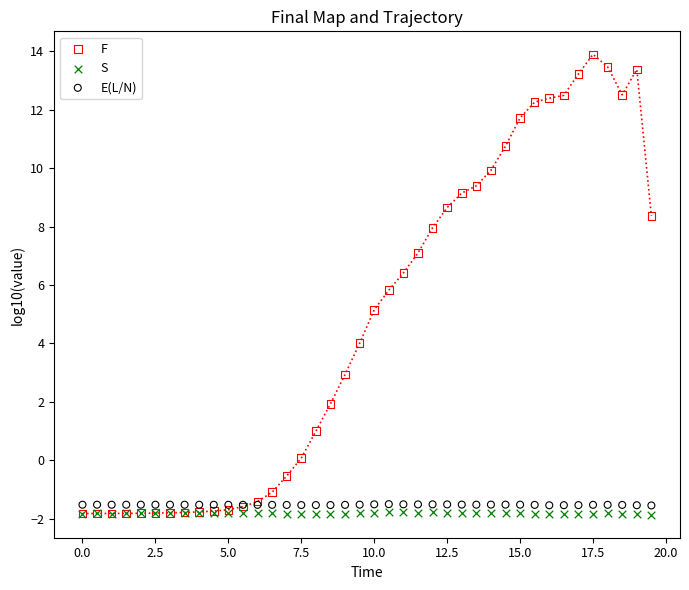

Across all series, what Y value is closest to 6?

5.8